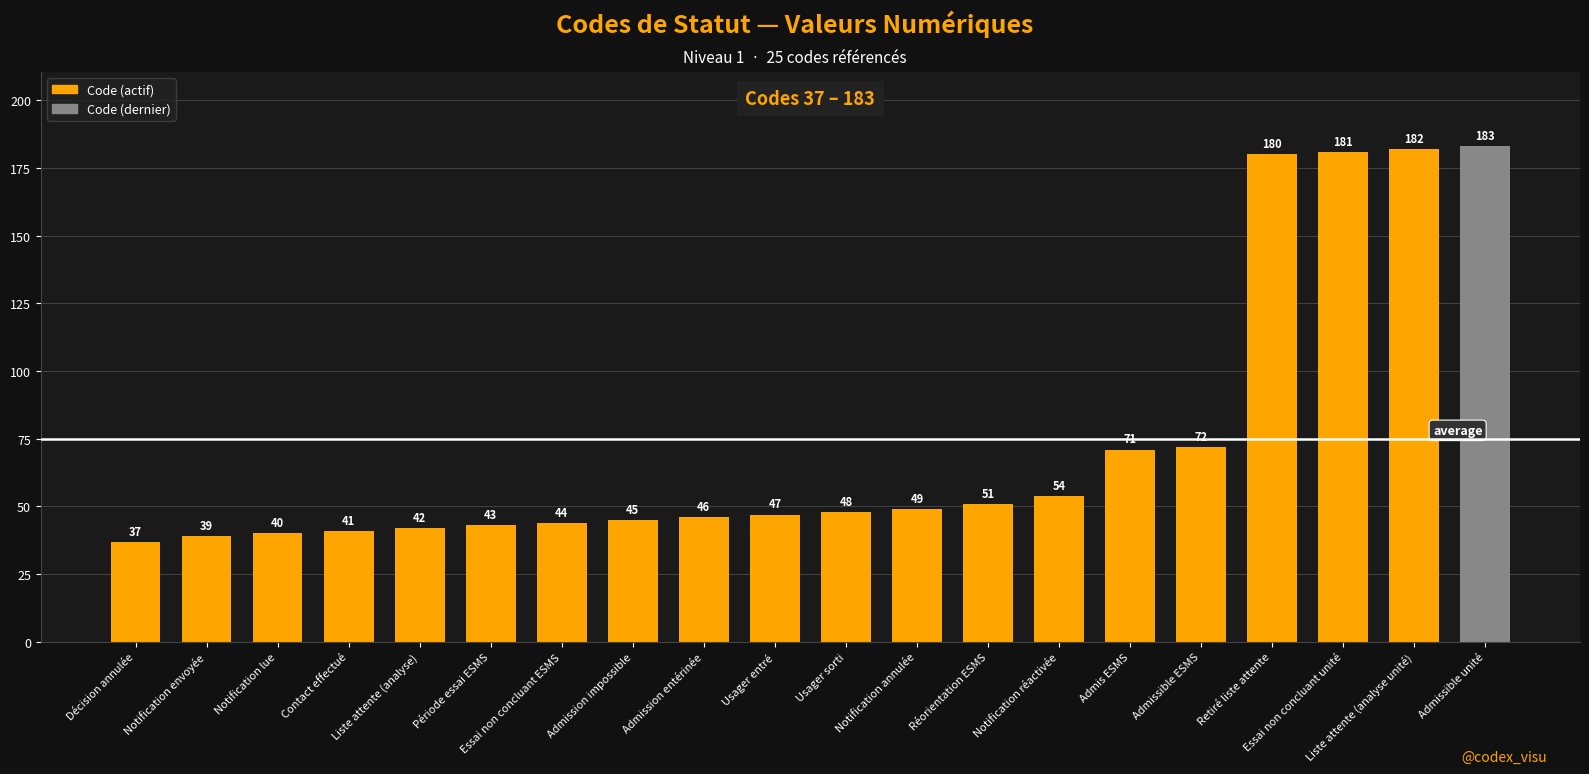

At which category does the chart reach its peak across all series?

Admissible unité